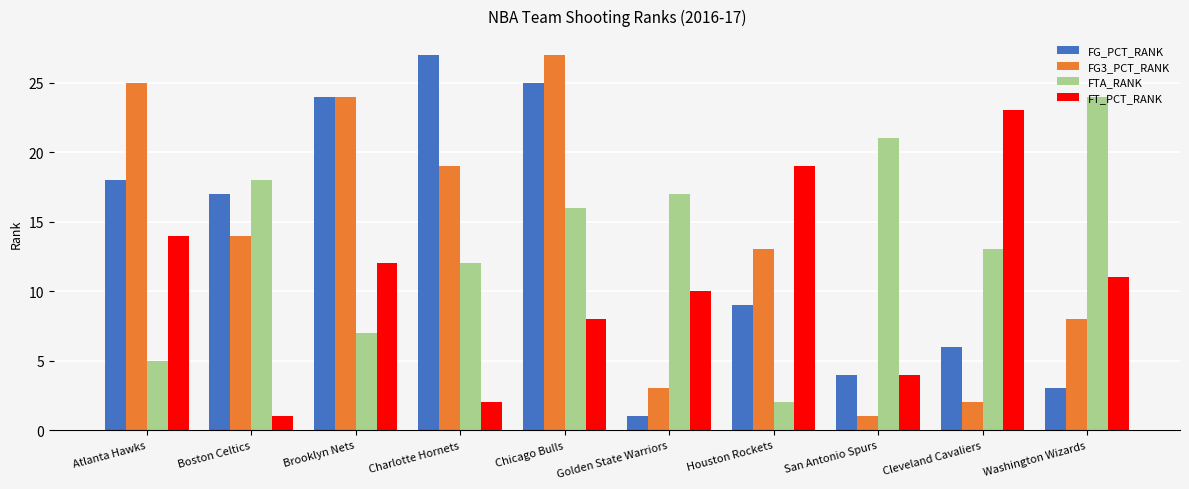

Rank the series at Houston Rockets from highest to lowest value.

FT_PCT_RANK, FG3_PCT_RANK, FG_PCT_RANK, FTA_RANK